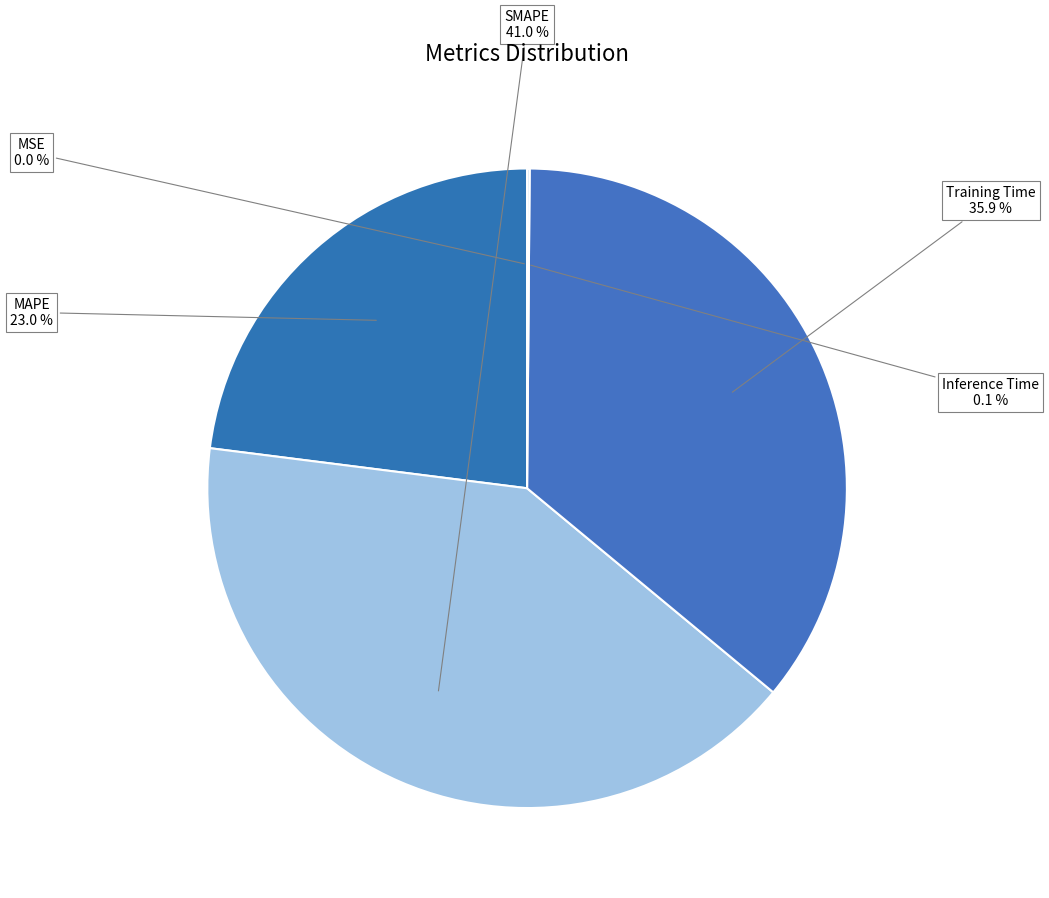

Which category has the biggest portion of the pie?

SMAPE